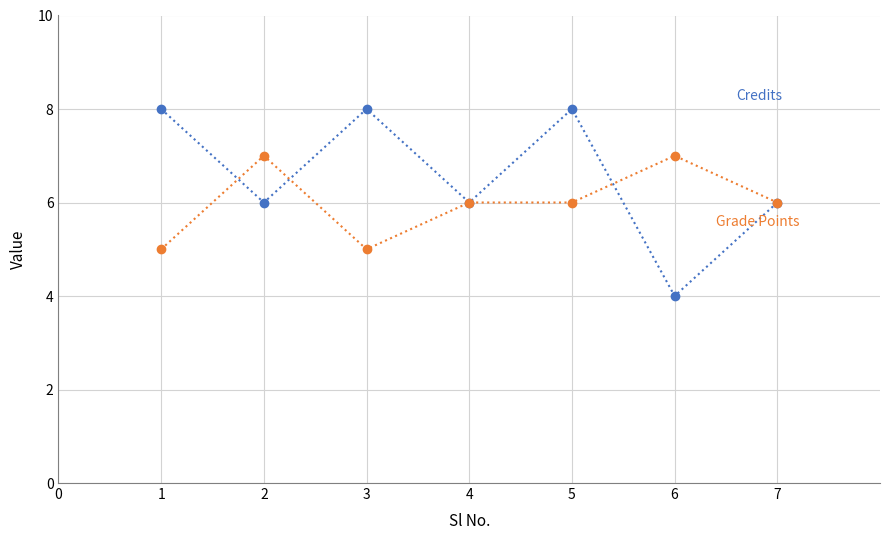

Which label corresponds to the smallest value in the chart?

6